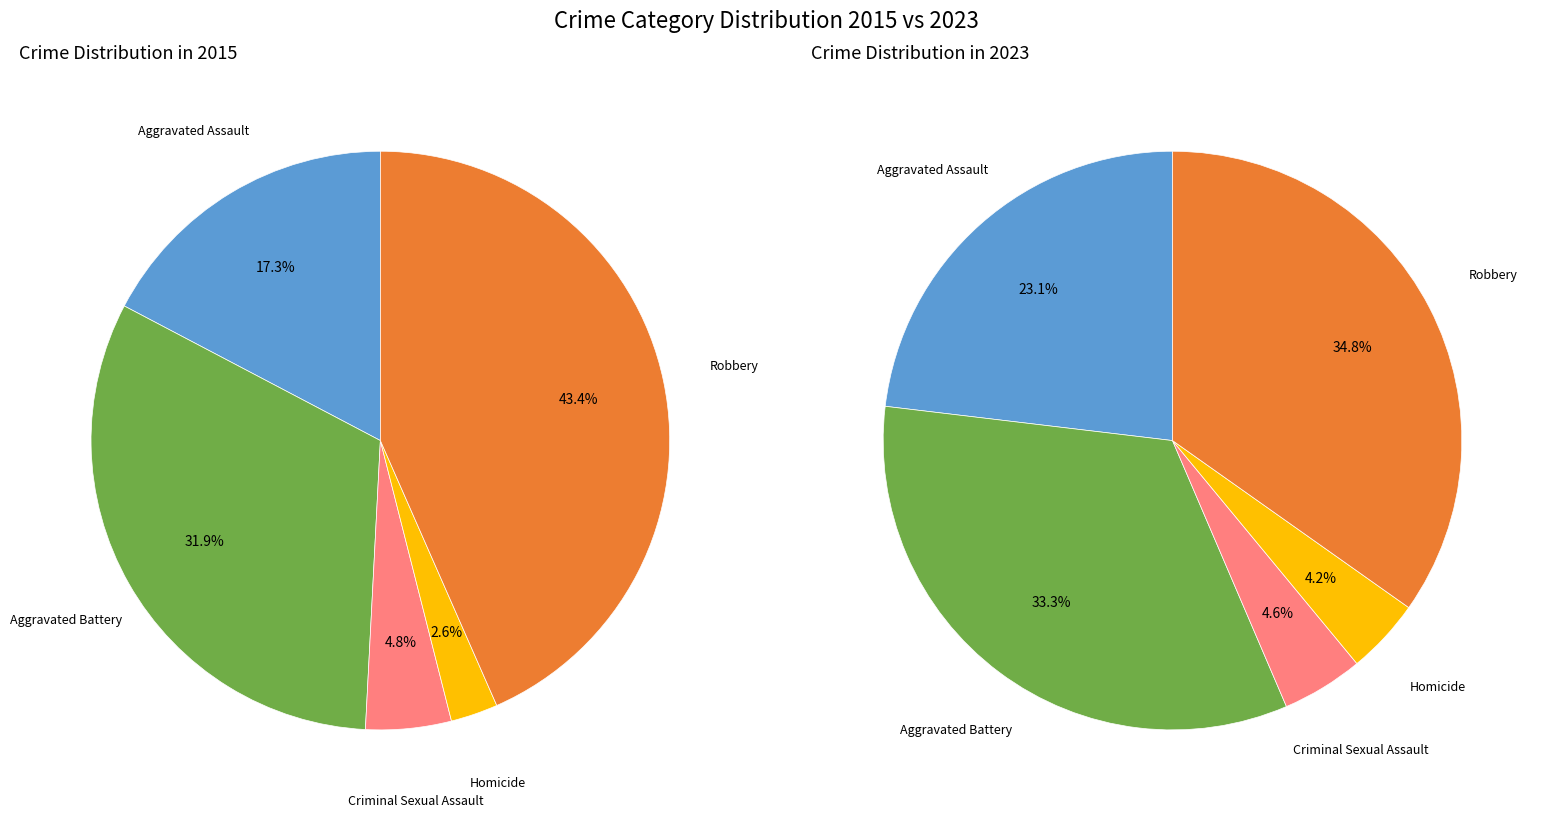

Which has a higher value, Aggravated Assault or Aggravated Battery?

Aggravated Battery